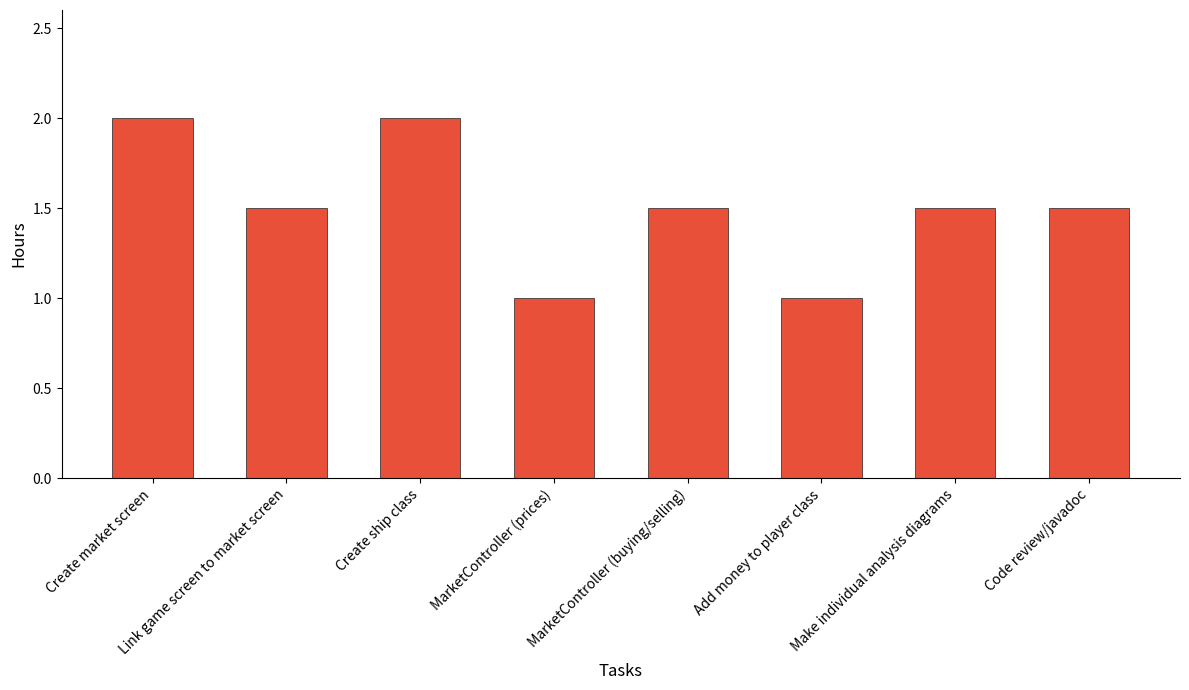

What is the ratio of the value at MarketController (buying/selling) to the value at Add money to player class?

1.5